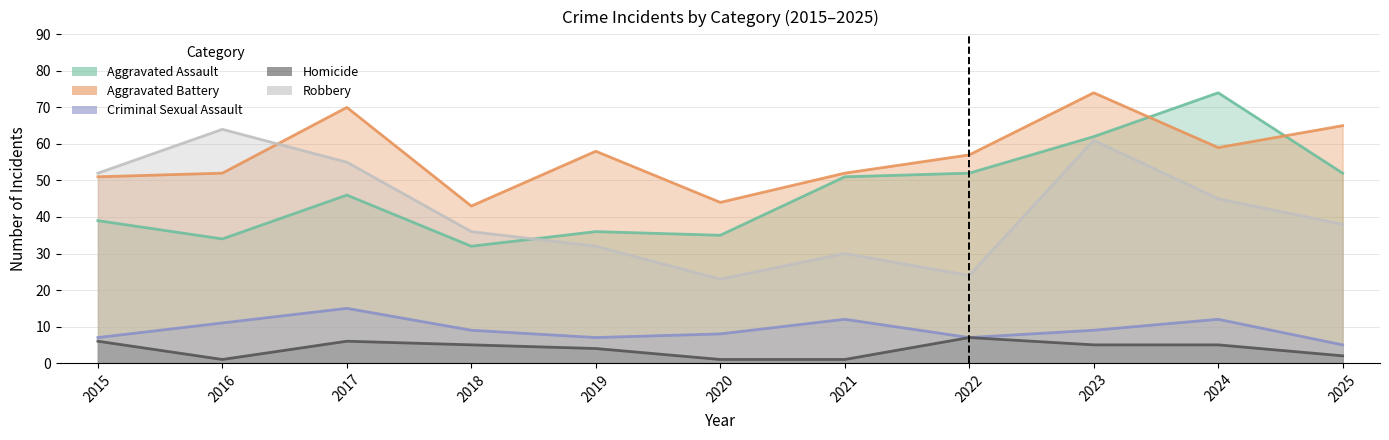

Which series has the largest total across all categories?

Aggravated Battery